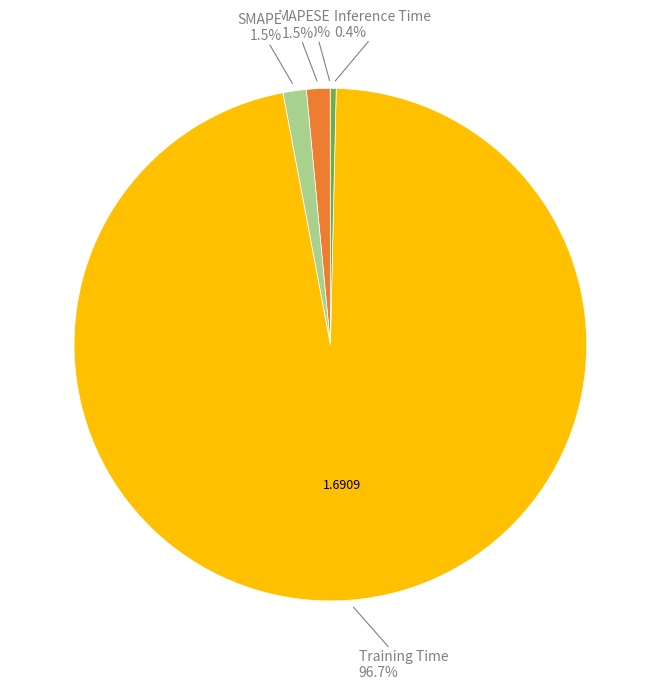

What is the majority slice?

Training Time